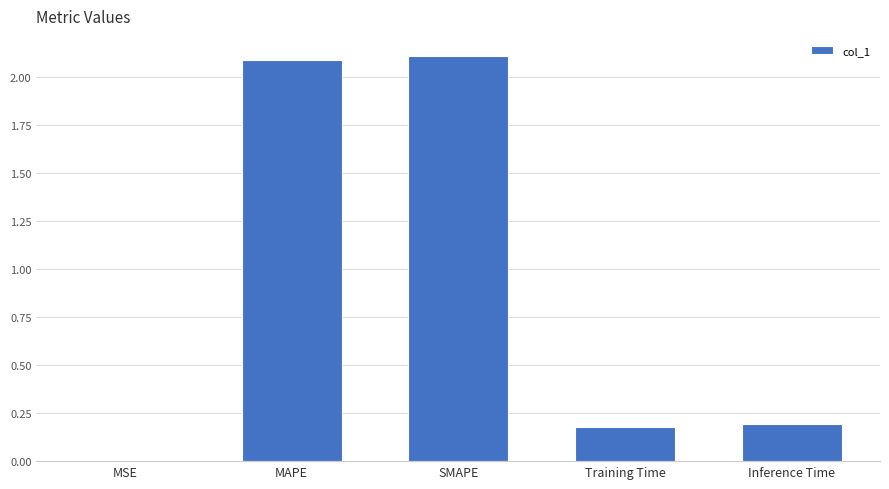

Between MAPE and Inference Time, which is larger?

MAPE